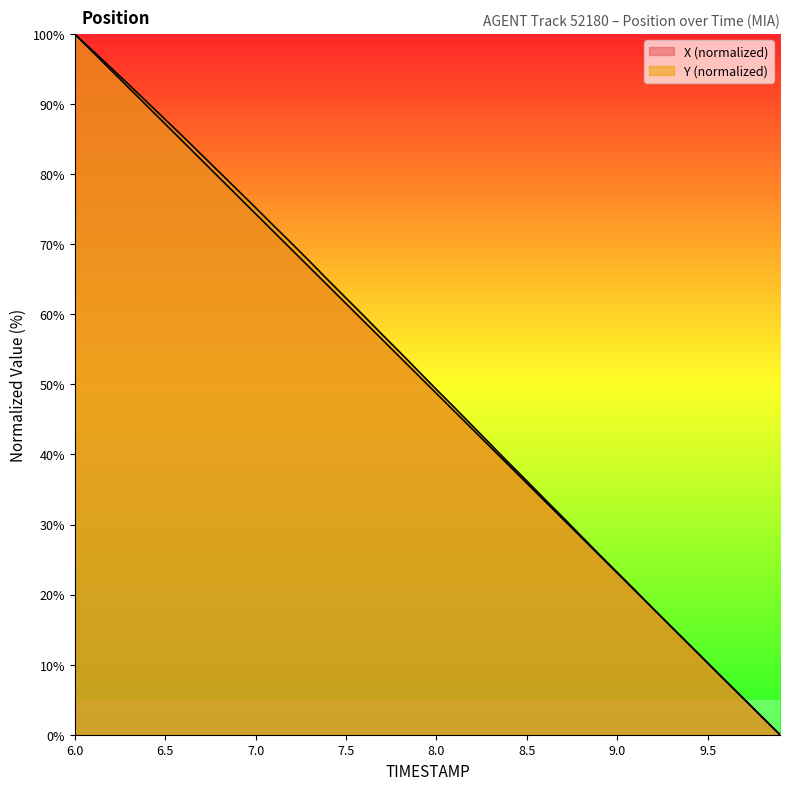

Does the chart display data point markers on the line(s)?

No